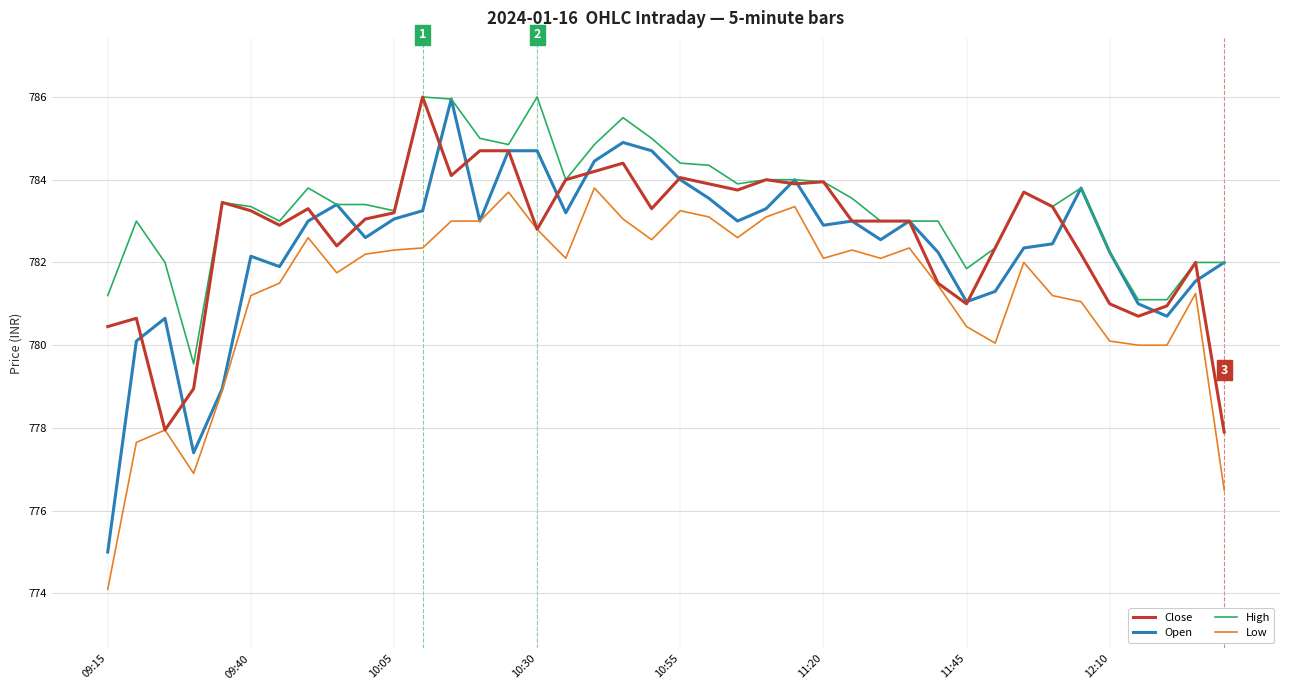

Which series has the largest total across all categories?

High